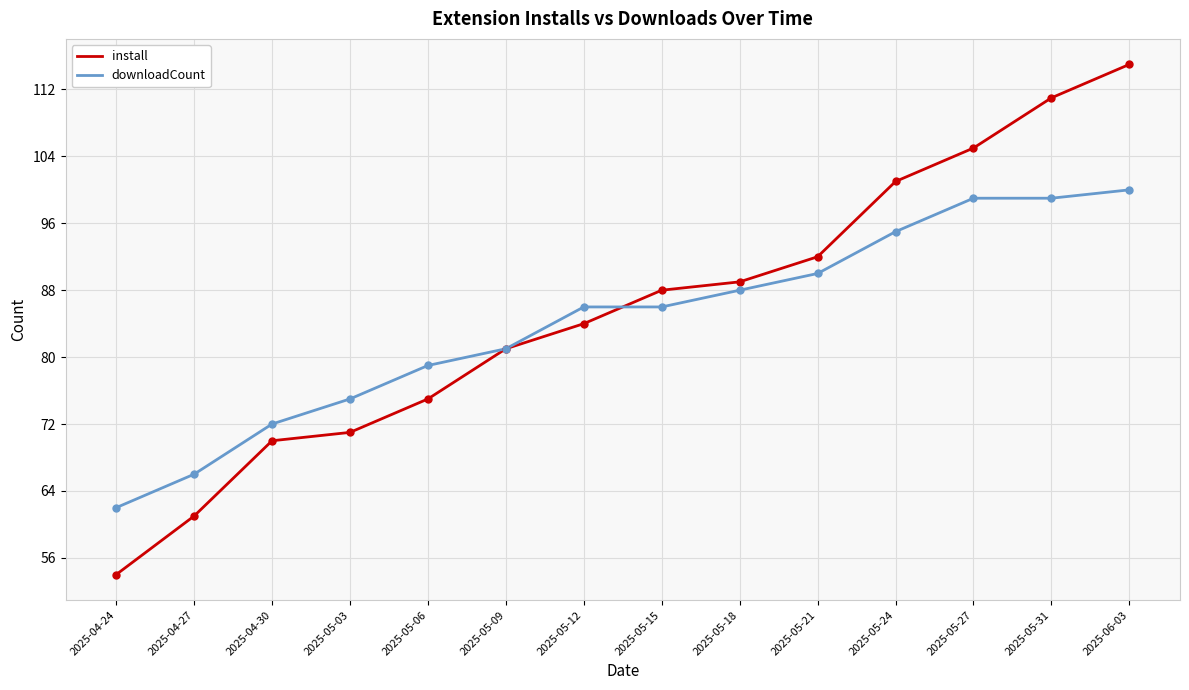

At which category is the sum across all series the highest?

2025-06-03